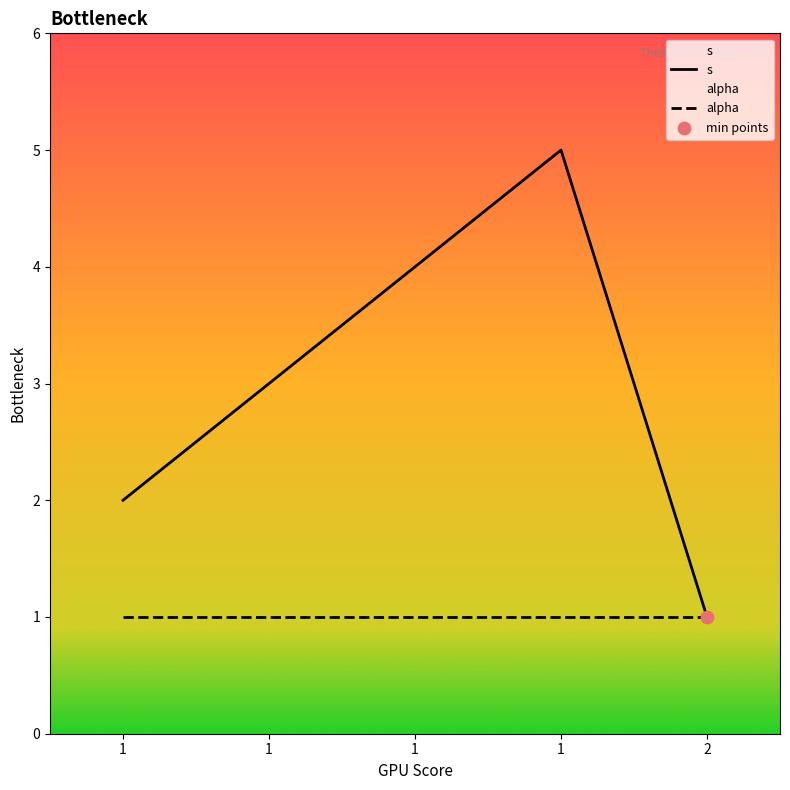

Which series reaches the minimum Y coordinate?

s